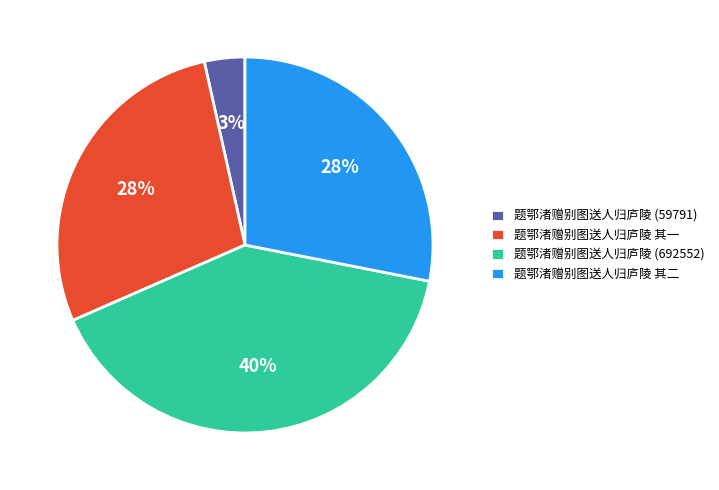

Which category has the smallest portion of the pie?

题鄂渚赠别图送人归庐陵 (59791)